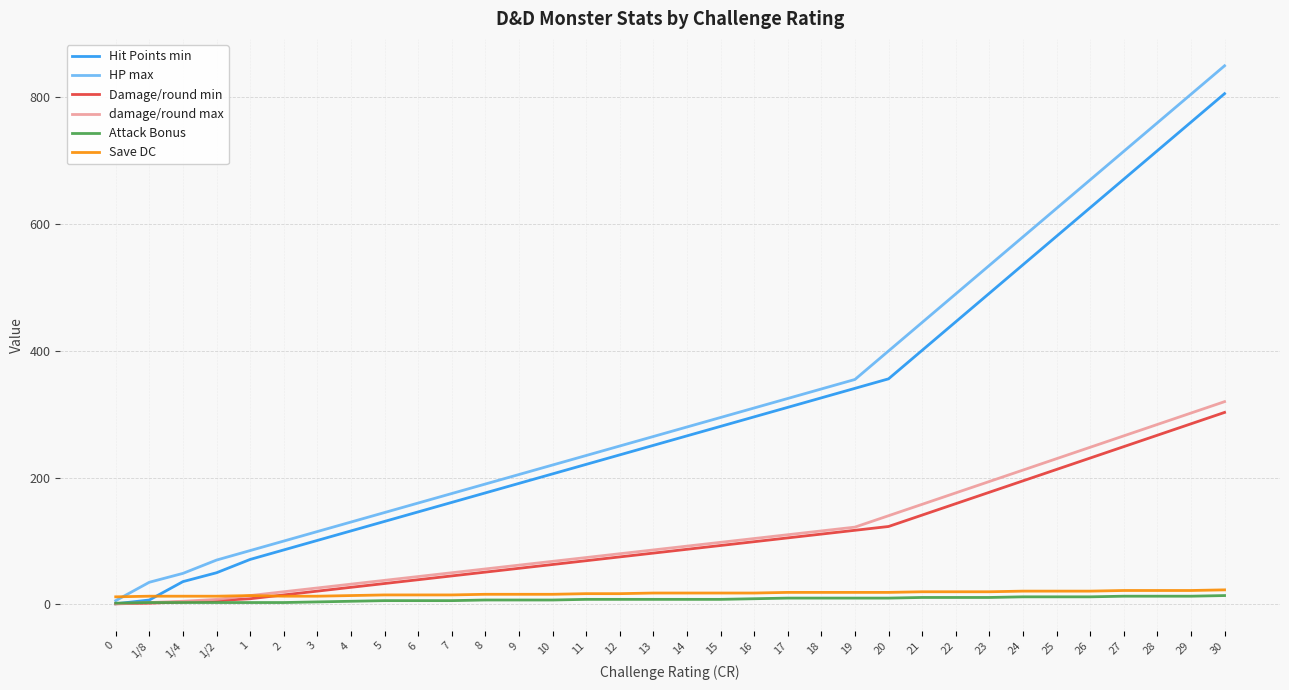

Which series has the largest range (max minus min)?

HP max